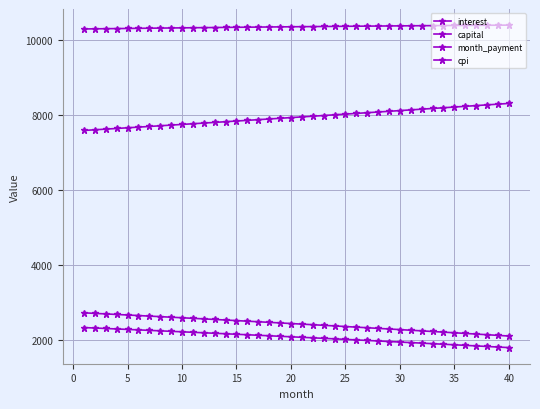

How many data points in interest are above 2429?

20